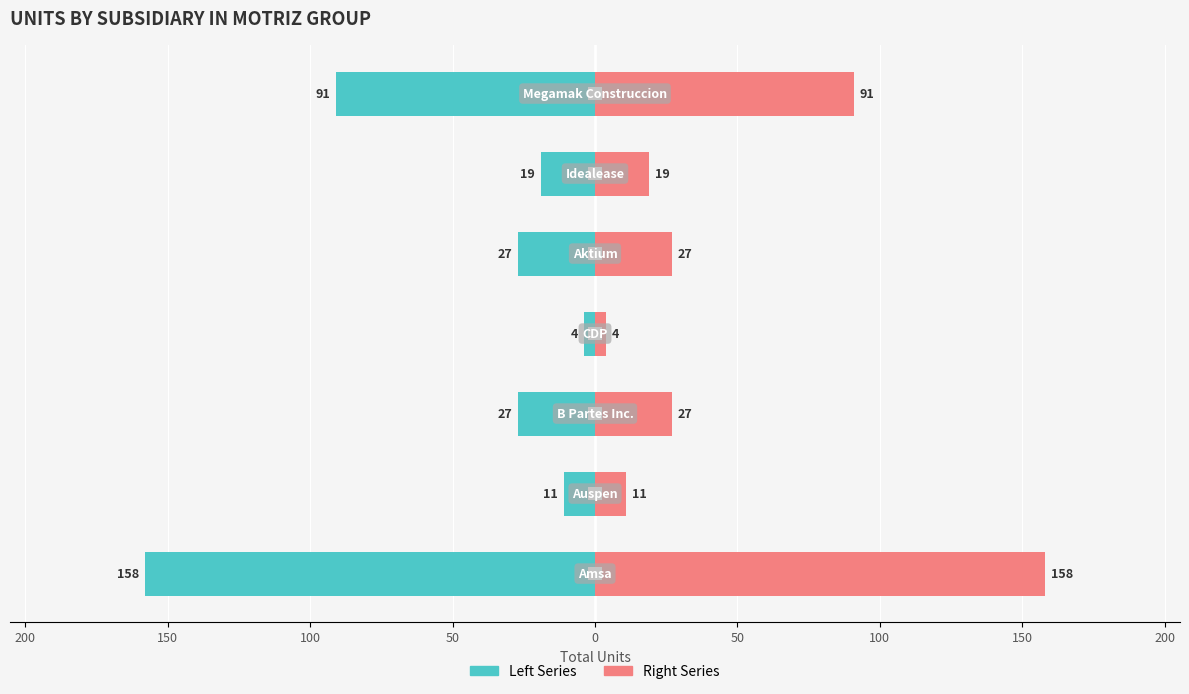

What is the difference between the highest and lowest values at 50?

54